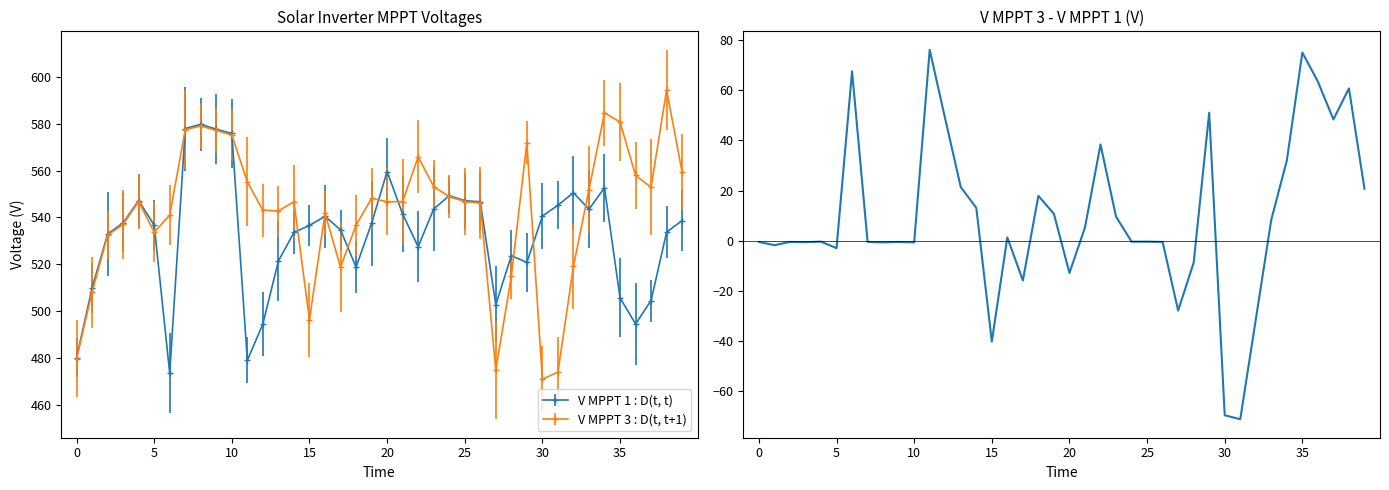

Reading right to left, what are all the values shown in this chart?

20.7	60.8	48.4	63.5	75.1	32.0	8.4	-31.5	-71.3	-69.7	51.1	-8.8	-27.9	-0.5	-0.4	-0.4	9.6	38.4	5.3	-12.9	10.7	17.9	-15.9	1.3	-40.3	13.1	21.4	48.6	76.2	-0.7	-0.5	-0.7	-0.5	67.6	-3.0	-0.4	-0.6	-0.5	-1.8	-0.5